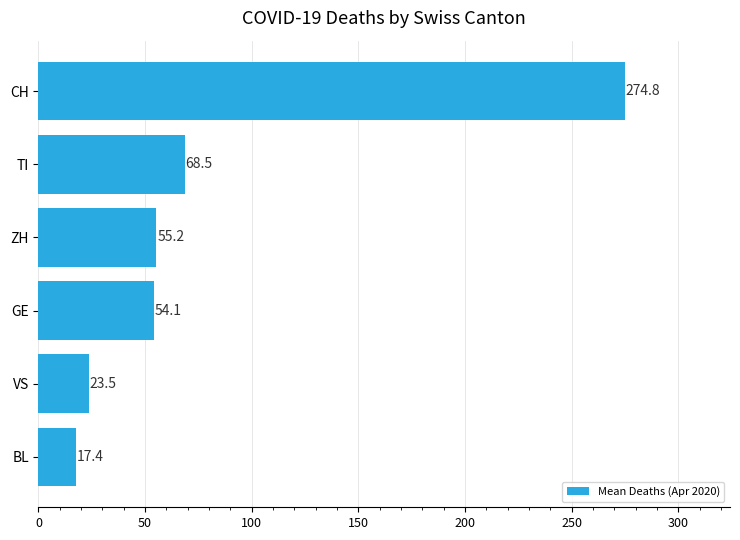

At which label is the value closest to 146?

TI